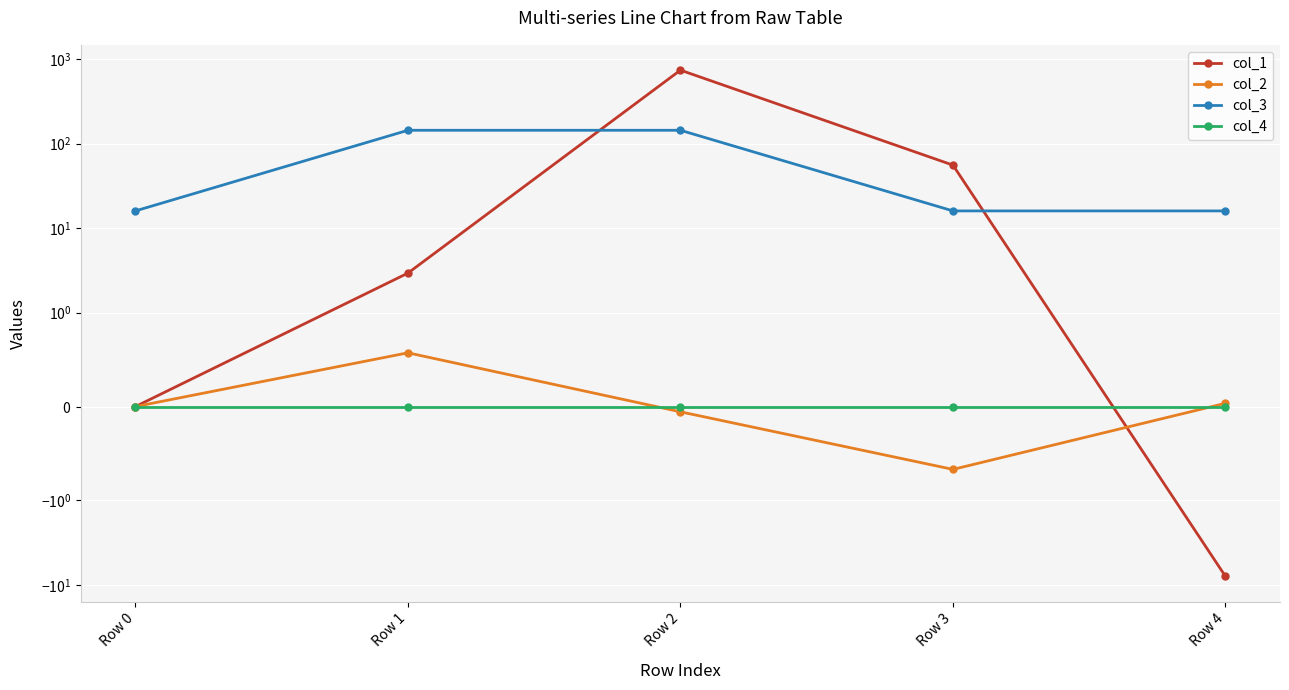

What are all the series names shown in the legend?

col_1, col_2, col_3, col_4